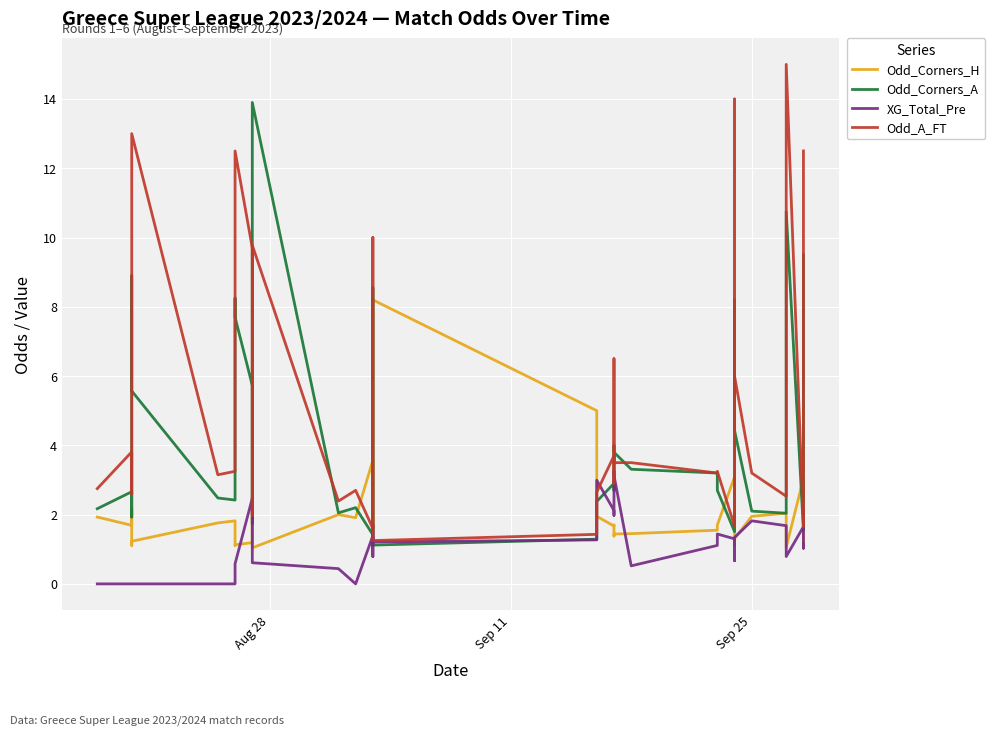

Reading right to left, extract all data points from this chart.

Odd_Corners_H: 1.1	1.8	3.0	1.1	1.3	1.9	2.0	1.9	1.3	1.1	2.0	3.1	1.7	1.6	1.4	1.4	1.4	1.7	1.7	1.9	5.0	8.2	3.0	1.1	1.4	3.6	1.9	2.0	1.0	2.5	1.2	1.1	1.1	1.8	1.8	1.2	1.1	2.2	1.7	1.9
Odd_Corners_A: 9.5	2.5	1.6	10.8	4.2	2.3	2.0	2.1	4.4	8.2	2.0	1.5	2.7	3.2	3.3	3.8	4.0	2.7	2.9	2.4	1.3	1.1	1.6	8.6	4.0	1.4	2.2	2.0	13.9	1.7	5.7	7.7	8.2	2.4	2.5	5.6	8.9	1.9	2.7	2.2
XG_Total_Pre: 1.1	1.0	1.6	0.8	1.2	1.2	1.7	1.8	1.3	0.7	1.0	1.3	1.4	1.1	0.5	3.1	3.2	2.0	2.1	3.0	1.3	1.2	1.5	1.7	0.8	1.4	0.0	0.4	0.6	1.5	2.5	0.6	0.0	0.0	0.0	0.0	0.0	0.0	0.0	0.0
Odd_A_FT: 12.5	3.4	1.6	15.0	8.0	2.6	2.5	3.2	6.0	14.0	2.5	1.7	3.2	3.2	3.5	3.5	6.5	2.9	3.7	2.6	1.4	1.2	1.7	10.0	6.8	1.6	2.7	2.4	9.8	2.0	9.7	12.5	12.0	3.2	3.1	13.0	6.6	2.6	3.8	2.8